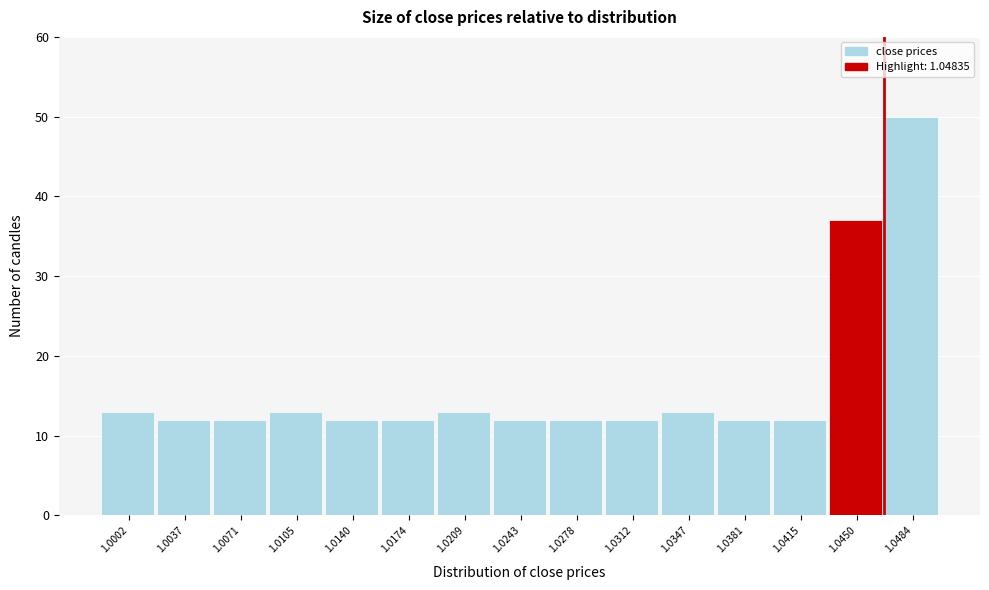

Reading right to left, transcribe all the data shown in this chart.

50	37	12	12	13	12	12	12	13	12	12	13	12	12	13